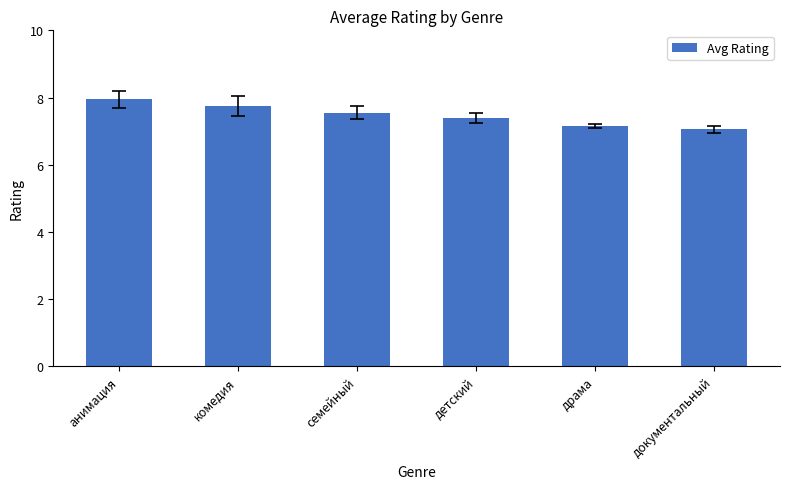

What is the greatest value displayed?

8.0